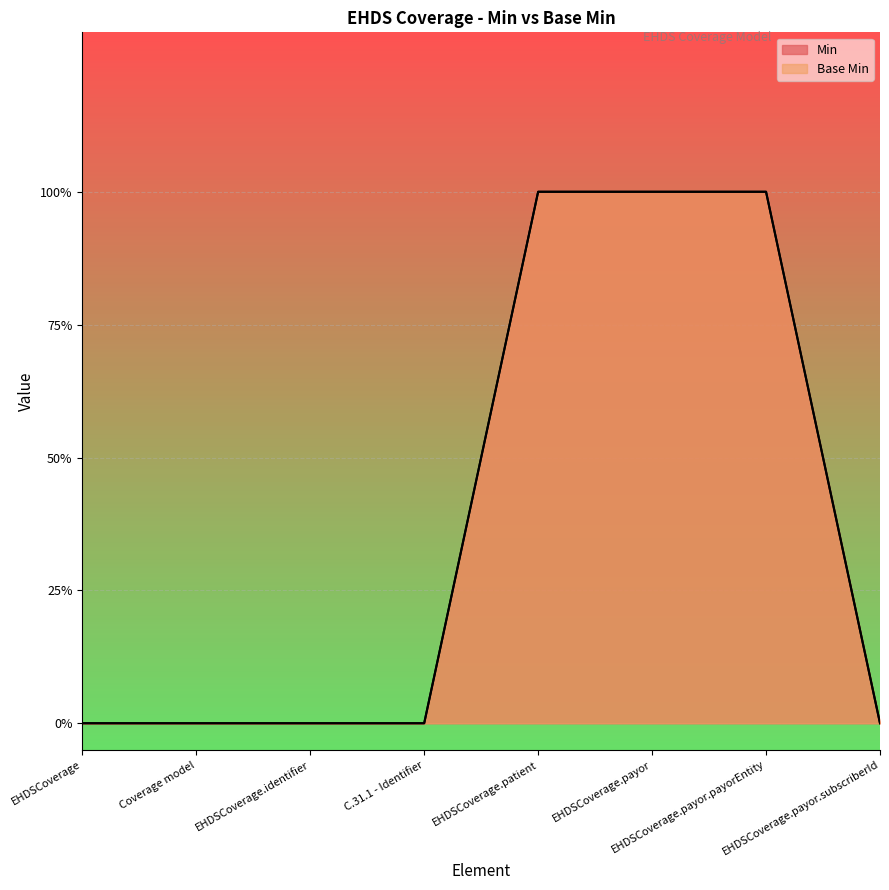

The value of Base Min at EHDSCoverage is 0. True or false?

True